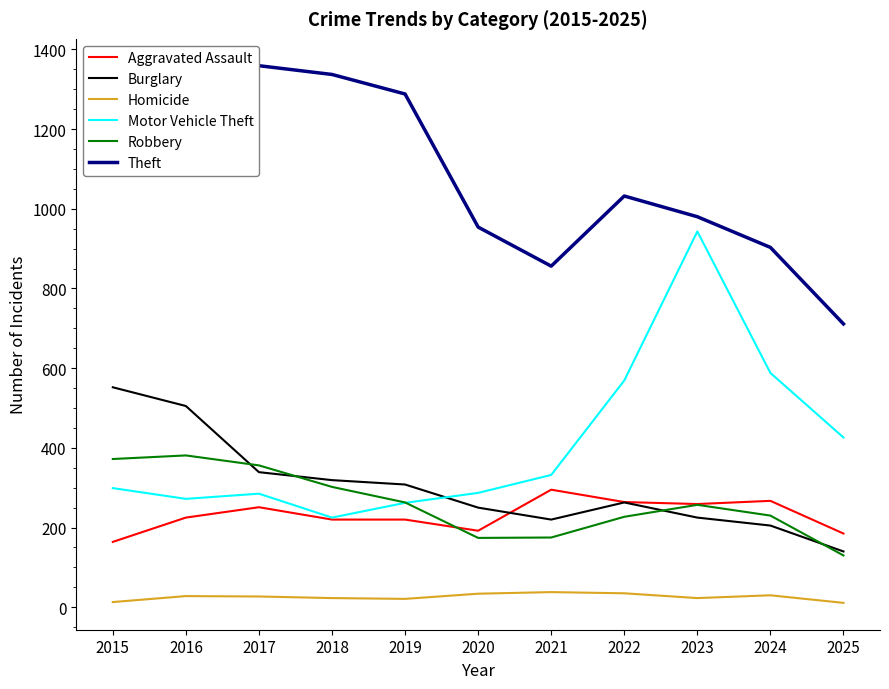

At which label does Robbery first exceed 257?

2015